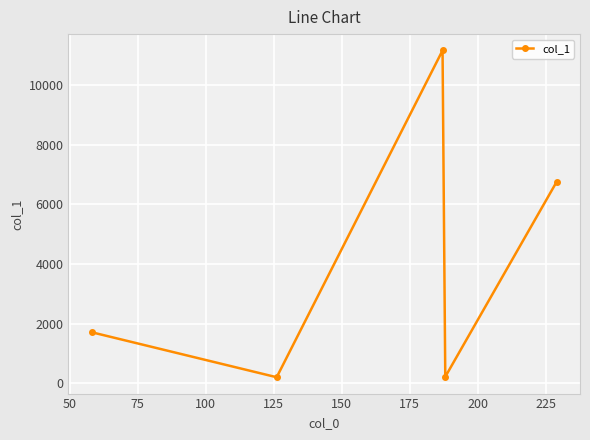

What is the maximum value shown in the chart?

11163.8